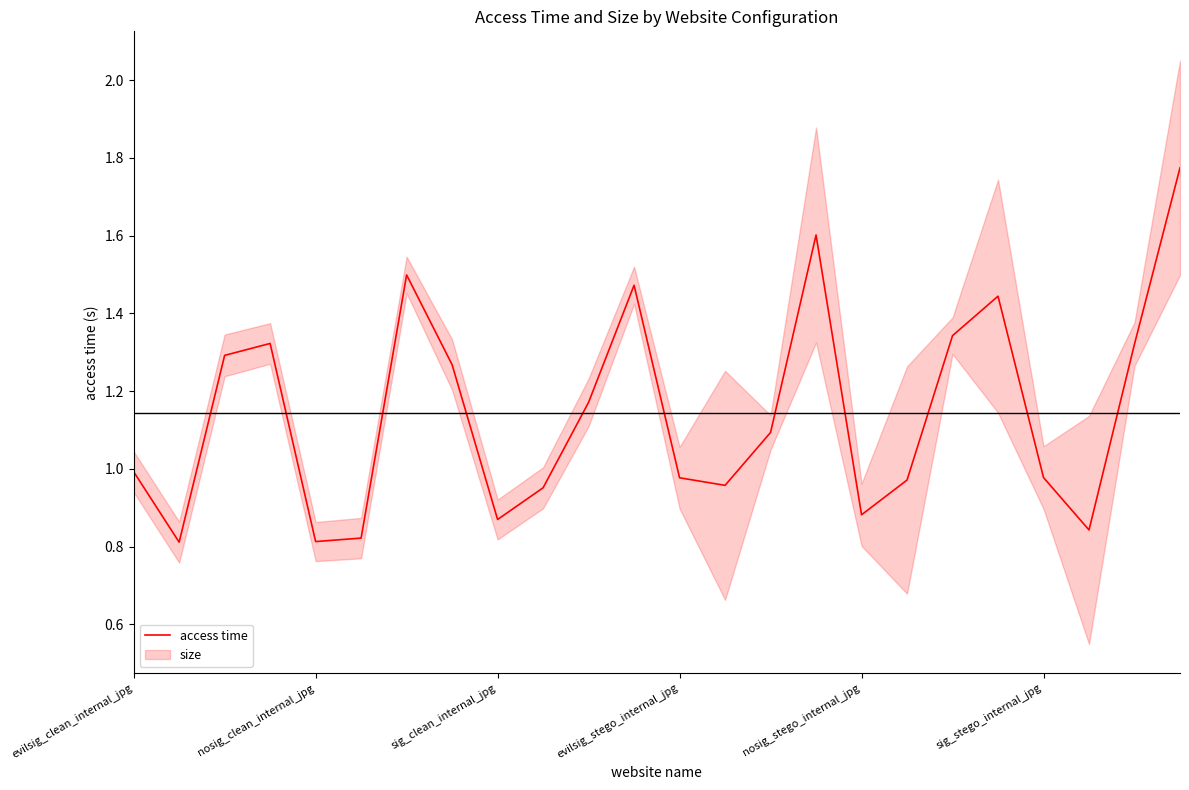

Reading right to left, what are all the values shown in this chart?

1.8	1.3	0.8	1.0	1.4	1.3	1.0	0.9	1.6	1.1	1.0	1.0	1.5	1.2	1.0	0.9	1.3	1.5	0.8	0.8	1.3	1.3	0.8	1.0